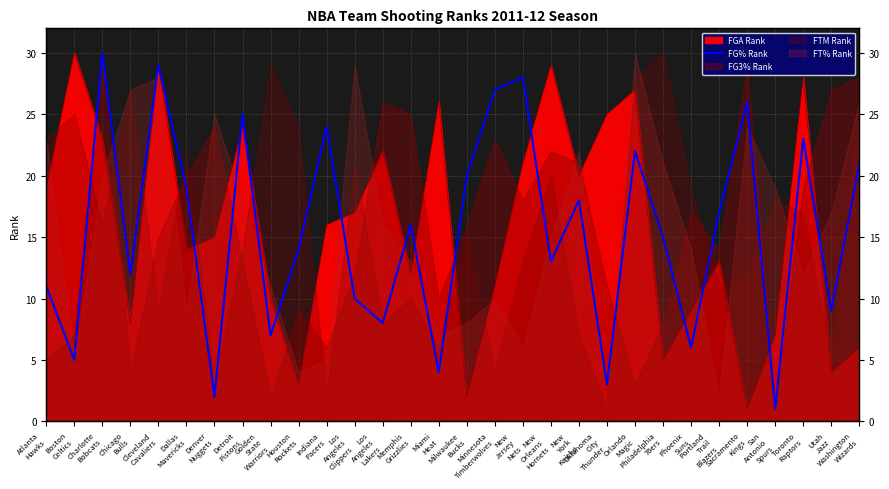

How many interior local valleys (lower than both neighbors) does the data have?

11